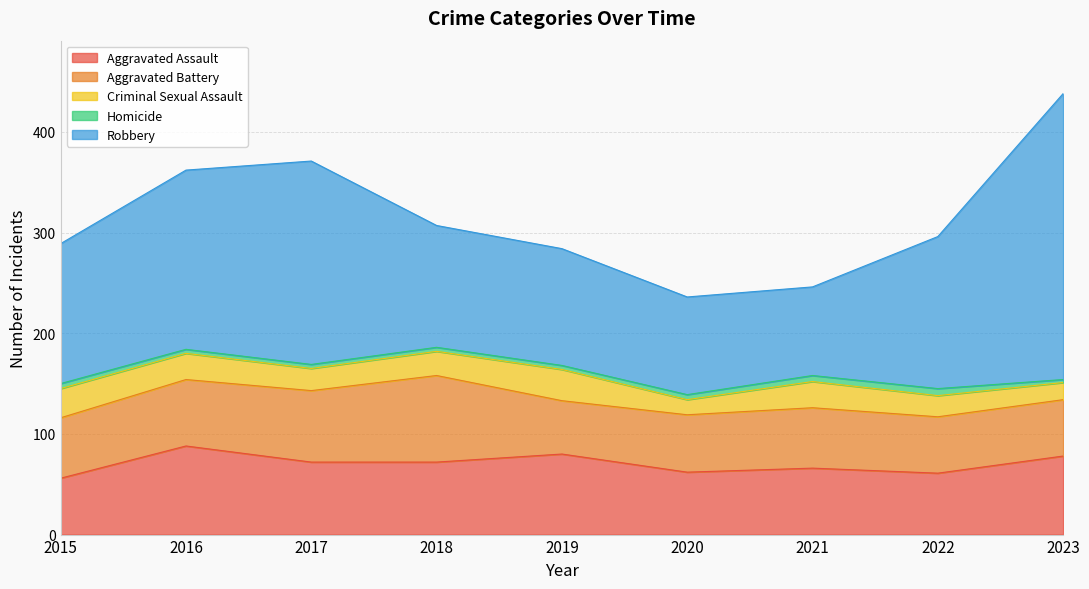

True or false: Aggravated Battery has a value of 60 at 2021.

True